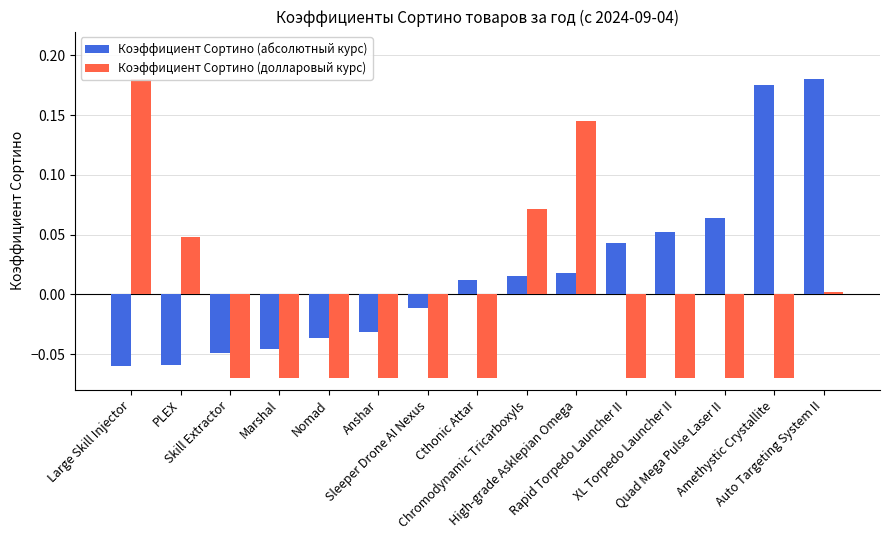

Where is Коэффициент Сортино (долларовый курс) nearest to the value 0?

Auto Targeting System II